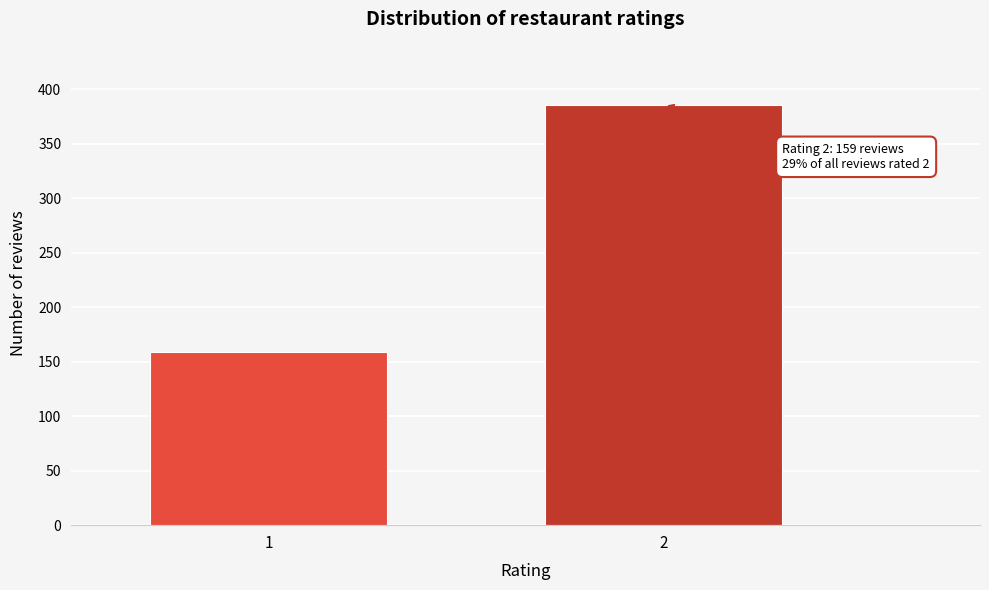

Reading left to right, what are all the values shown in this chart?

1=159	2=386